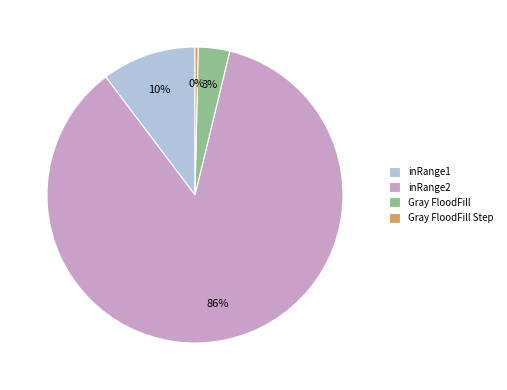

Which has a higher value, Gray FloodFill or inRange1?

inRange1